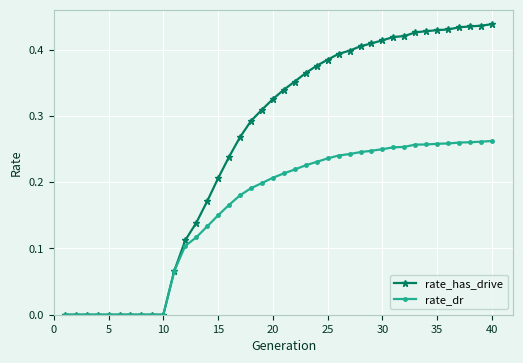

Rank the series by their maximum value, from highest to lowest.

rate_has_drive, rate_dr